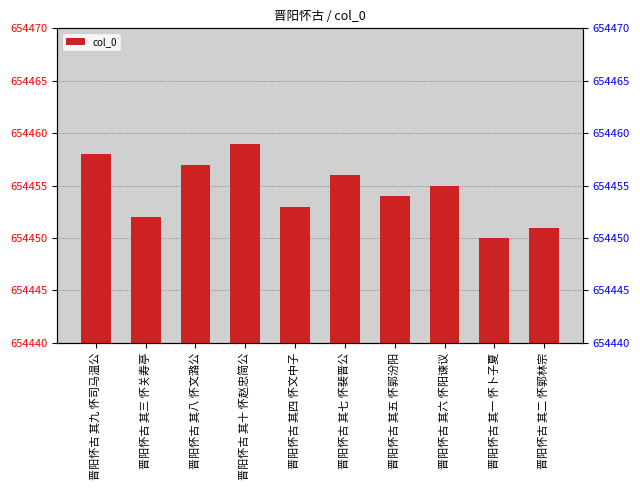

Are the bars grouped side by side (vs. stacked)?

No